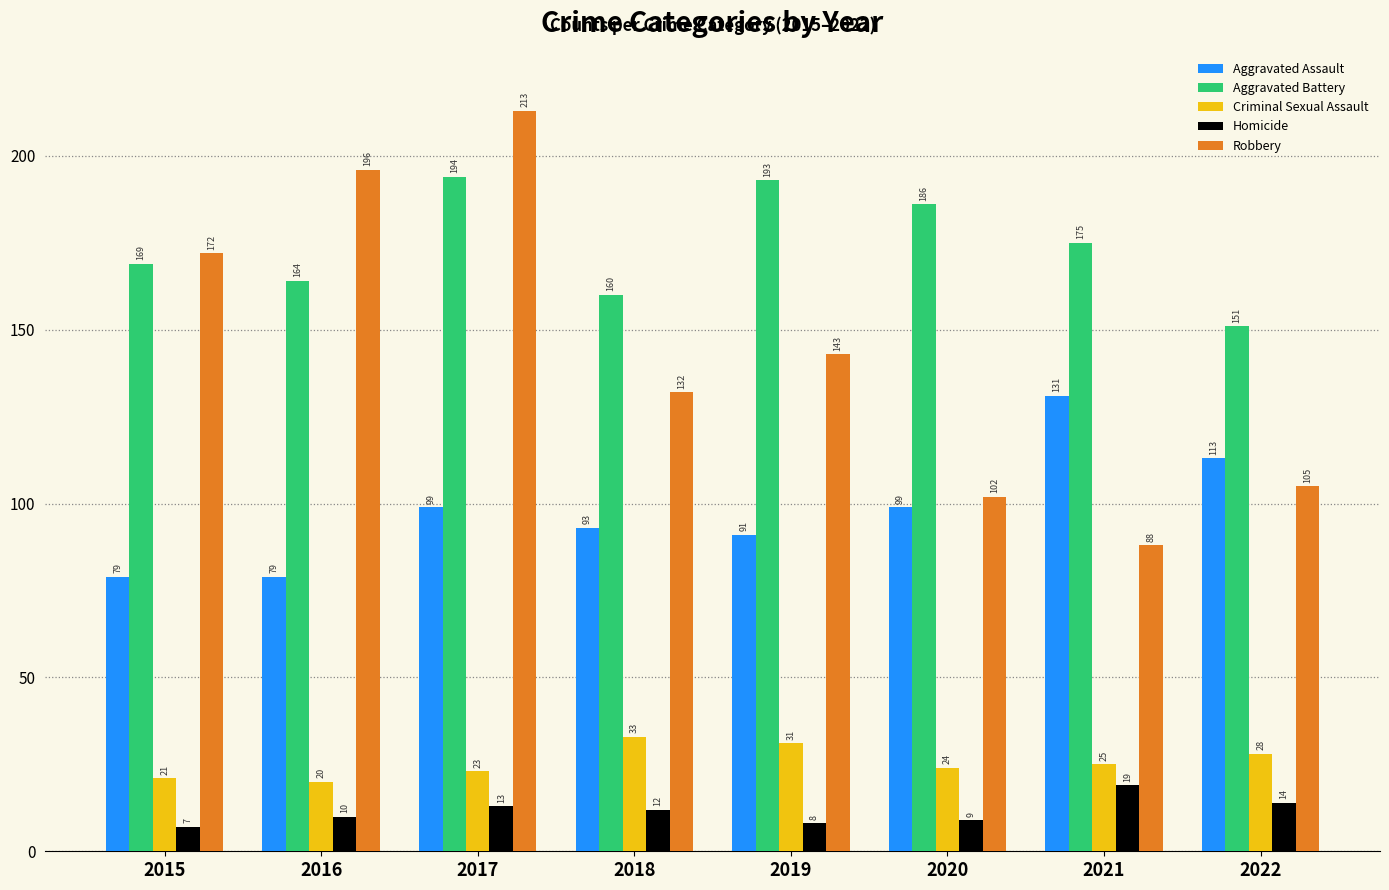

The Robbery series shows 56 at 2017. True or false?

False